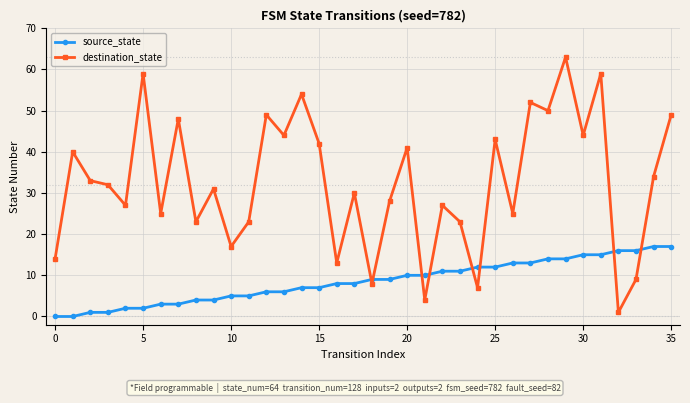

Which series ends up on top after the final intersection of destination_state and source_state?

destination_state